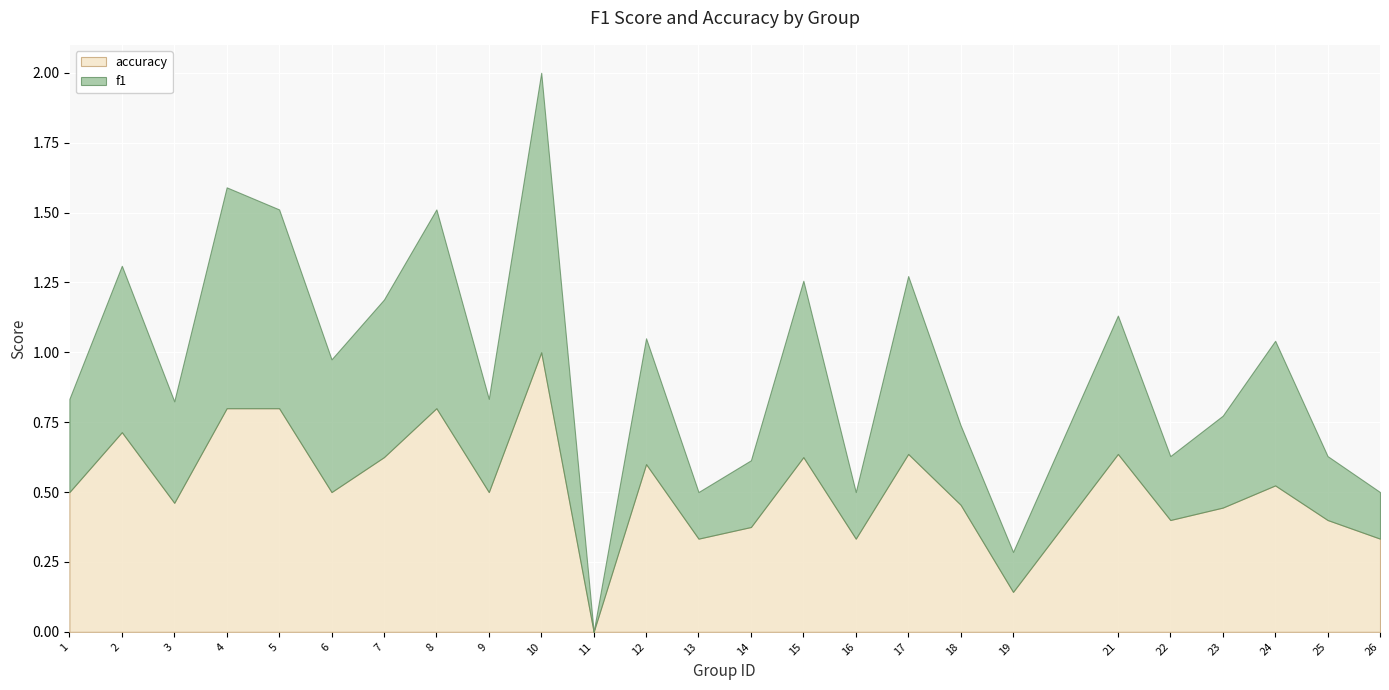

Reading right to left, list all the values displayed in this chart.

f1: 0.2	0.2	0.5	0.3	0.2	0.5	0.1	0.3	0.6	0.2	0.6	0.2	0.2	0.5	0.0	1.0	0.3	0.7	0.6	0.5	0.7	0.8	0.4	0.6	0.3
accuracy: 0.3	0.4	0.5	0.4	0.4	0.6	0.1	0.5	0.6	0.3	0.6	0.4	0.3	0.6	0.0	1.0	0.5	0.8	0.6	0.5	0.8	0.8	0.5	0.7	0.5